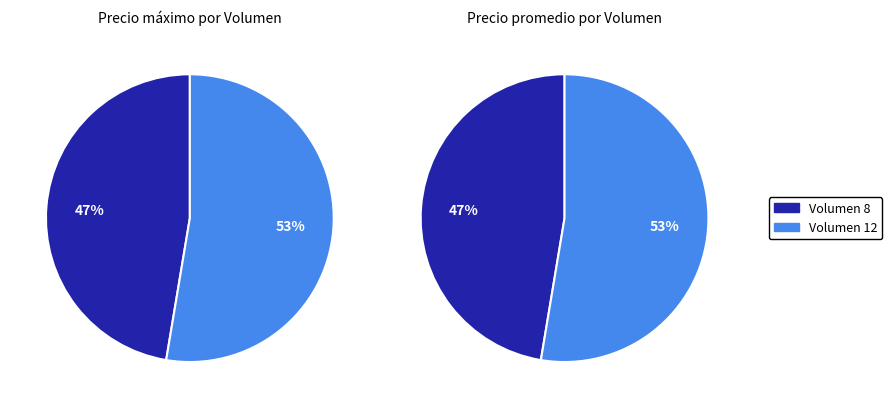

Rank the categories by value from lowest to highest.

8, 12